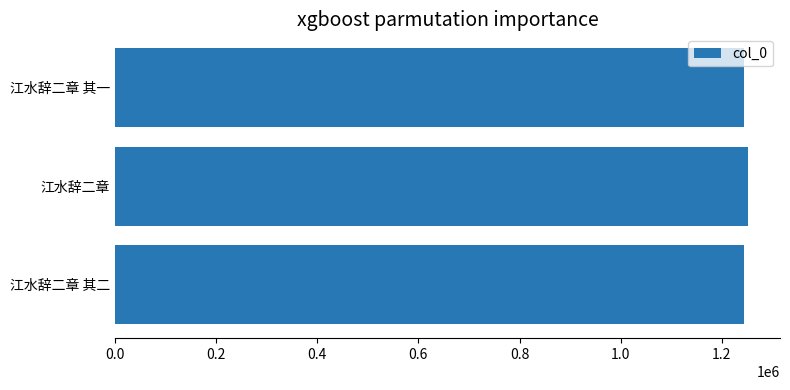

What value does the data have at 江水辞二章?

1252653